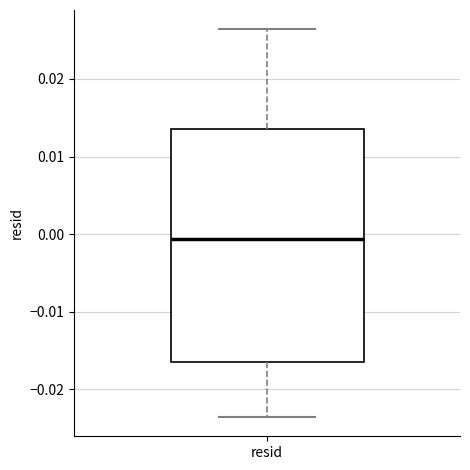

Where does the median line of the box for resid sit on the y-axis? The values are not printed on the chart, so give them approximately, as read against the axis.

-0.001